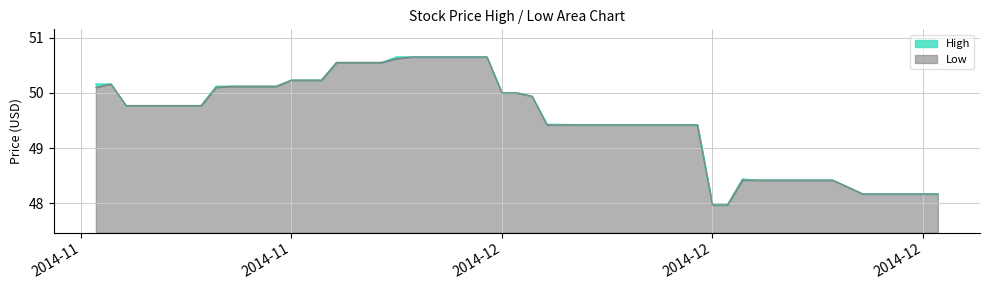

What is the average value of the High series?

49.5